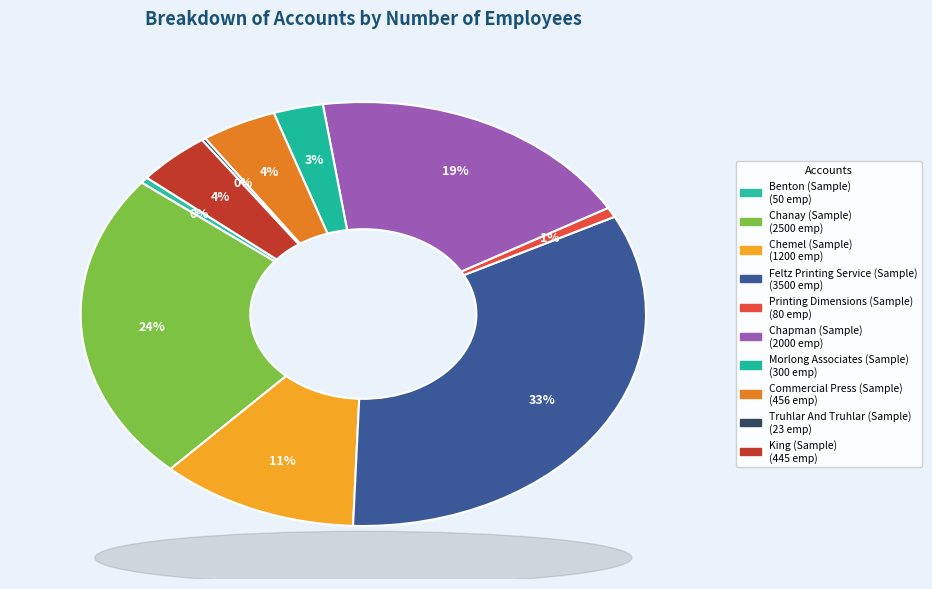

Does Benton (Sample) represent more than half of the total?

No